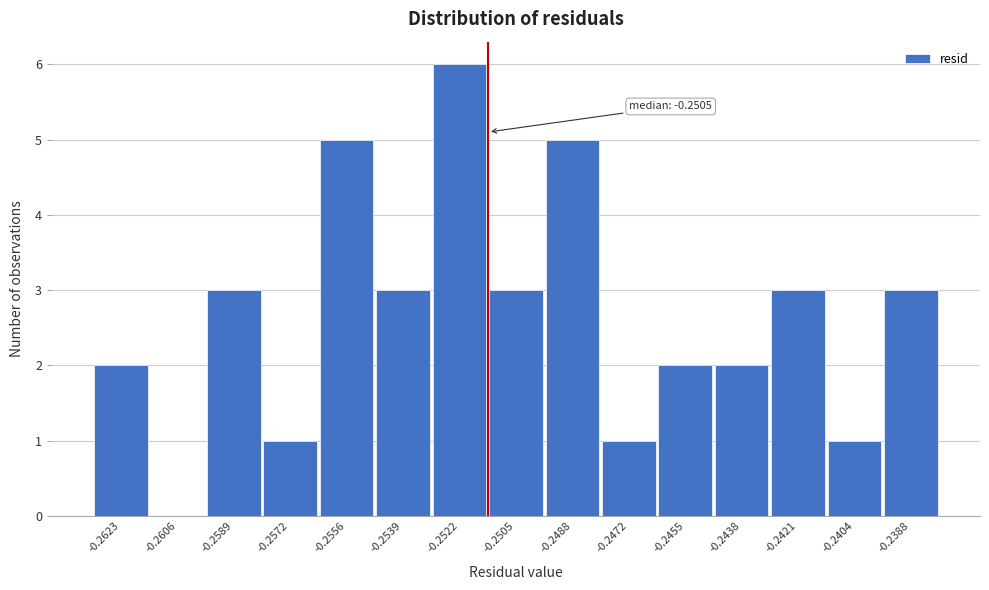

Reading left to right, transcribe all the data shown in this chart.

-0.2623=2	-0.2606=0	-0.2589=3	-0.2572=1	-0.2556=5	-0.2539=3	-0.2522=6	-0.2505=3	-0.2488=5	-0.2472=1	-0.2455=2	-0.2438=2	-0.2421=3	-0.2404=1	-0.2388=3